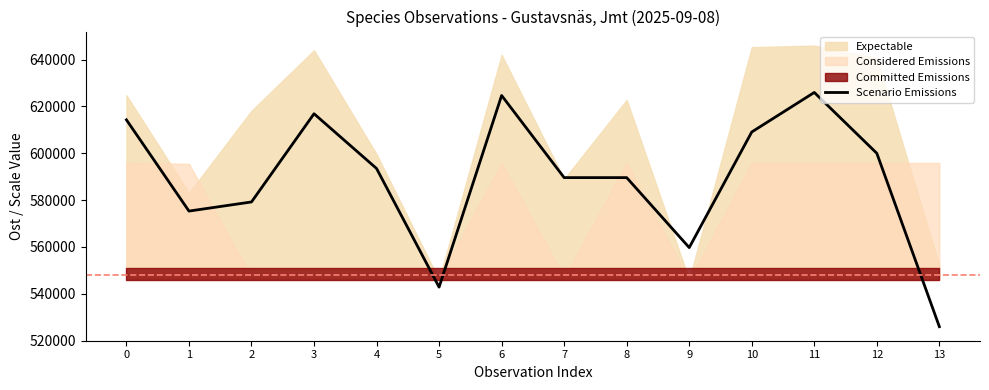

Which has a higher value, 4 or 1?

4